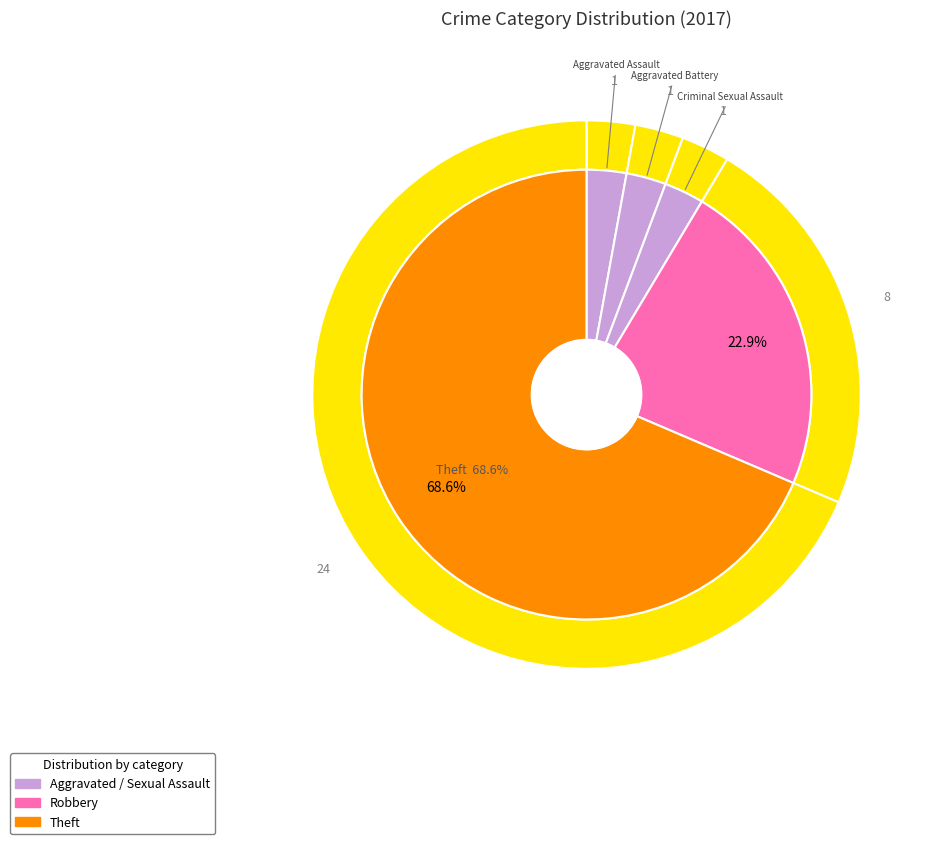

Rank the categories by value from lowest to highest.

Aggravated Assault, Aggravated Battery, Criminal Sexual Assault, Robbery, Theft